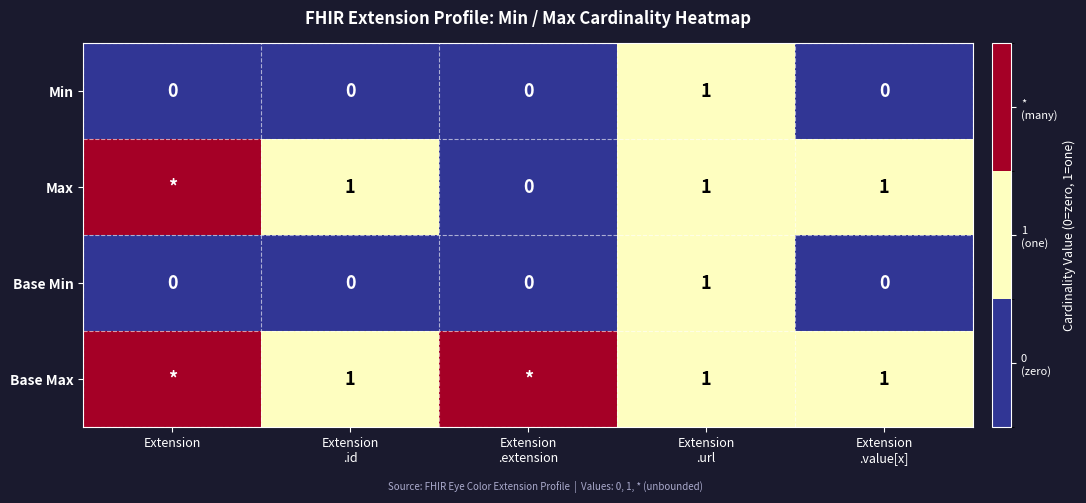

Count the Min values in the range 0 to 1.

5